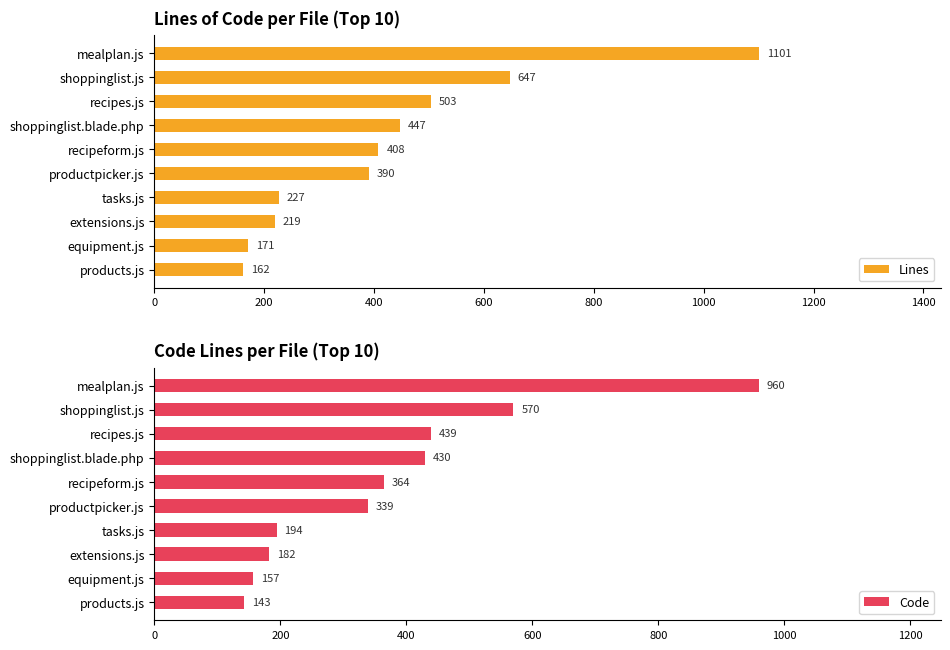

What is the difference between the maximum and minimum values in the Code series?

817